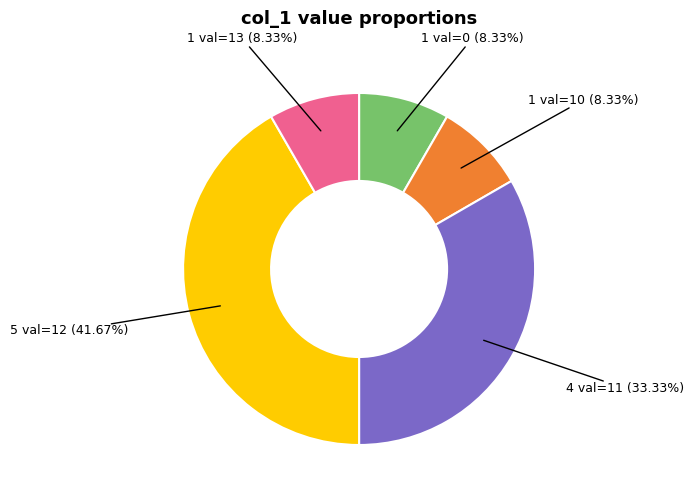

Does any single category account for the majority?

No